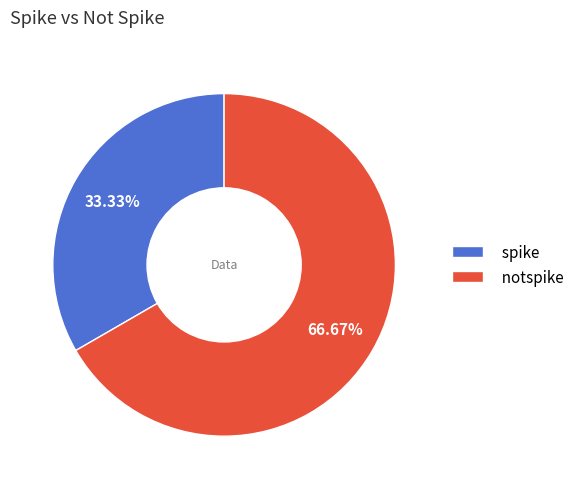

Rank the categories by value from lowest to highest.

spike, notspike